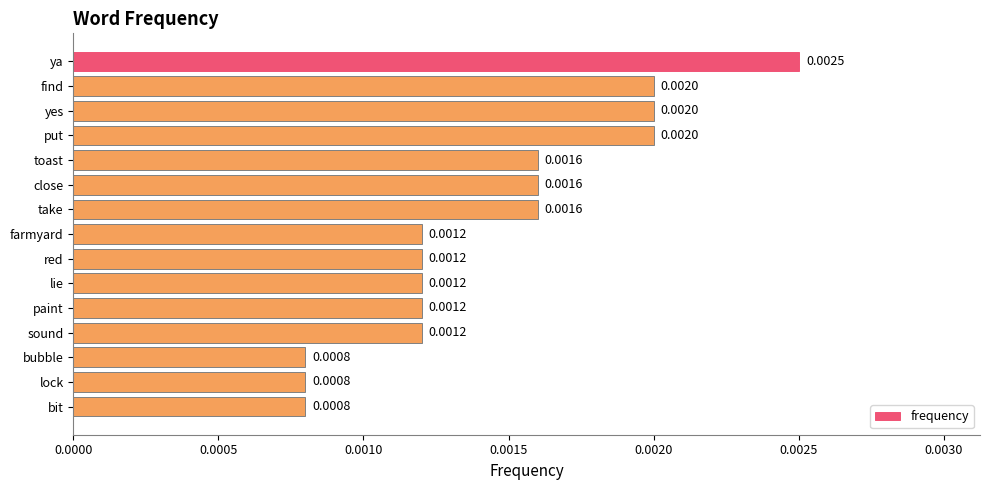

At which category does the chart reach its peak across all series?

ya